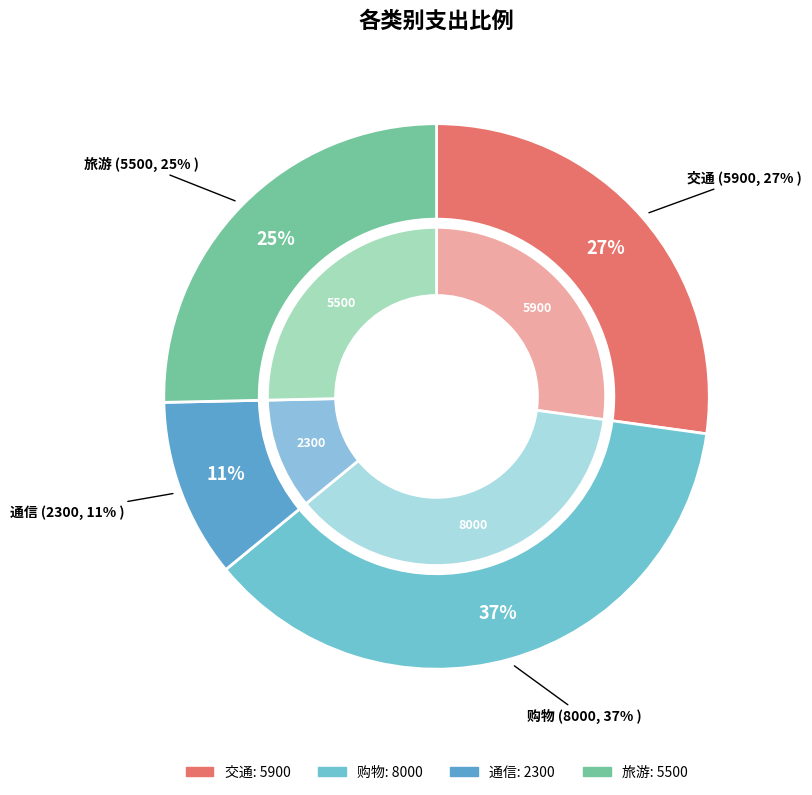

What is the change in value from 交通 to 旅游?

-400